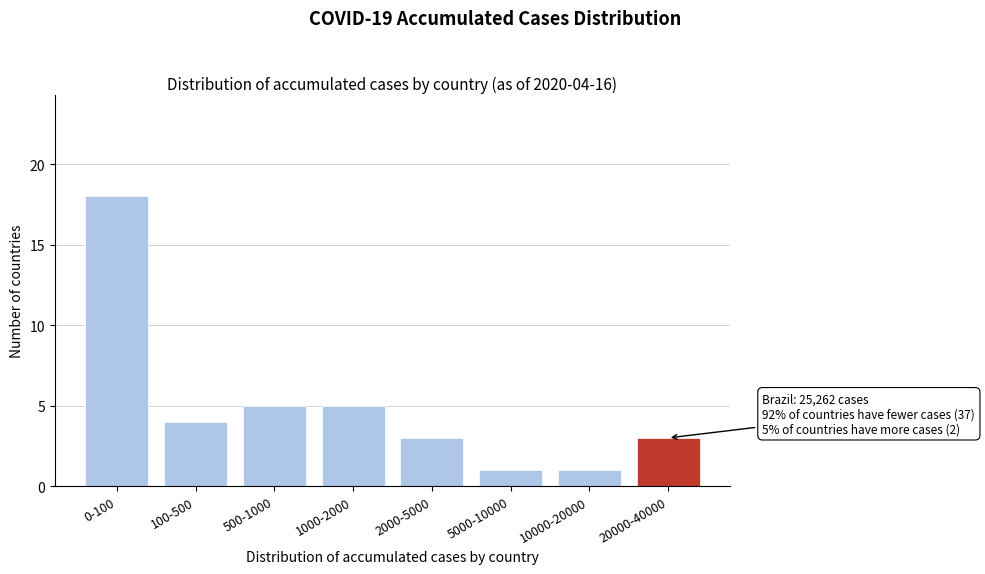

Reading left to right, list all the values displayed in this chart.

18	4	5	5	3	1	1	3